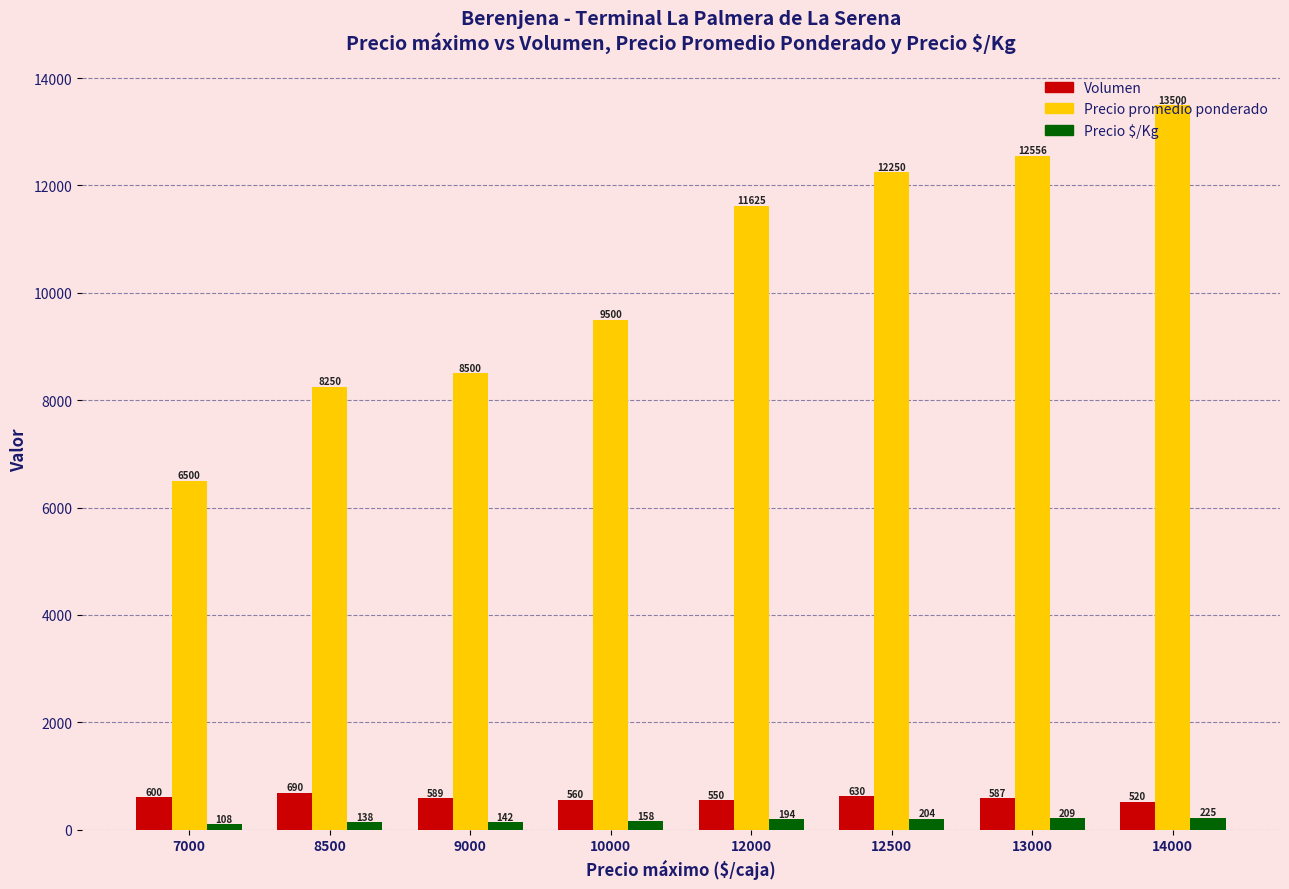

What is the difference between the second highest and second lowest values in the Precio promedio ponderado series?

4306